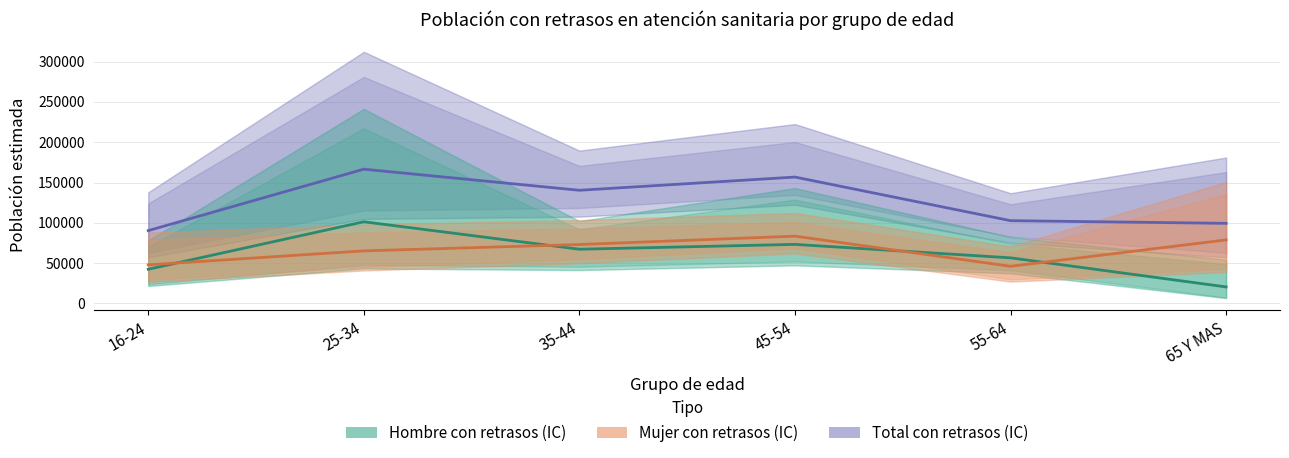

The Hombre con retrasos series shows 101671 at 35-44. True or false?

False